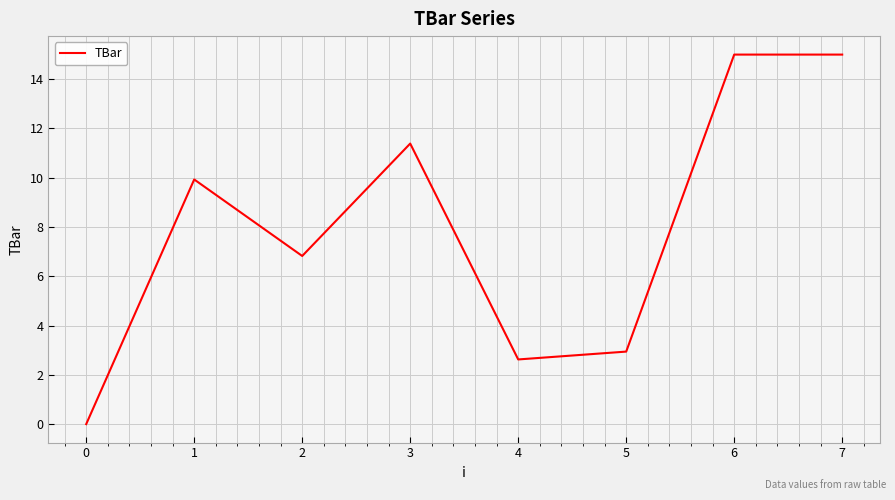

Count the number of data series in this chart.

1